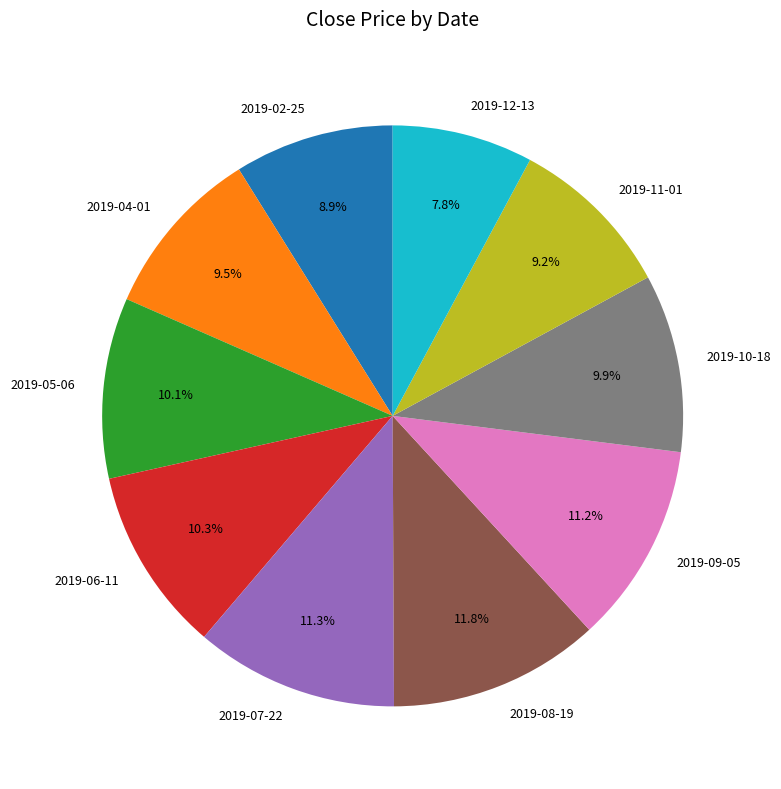

How many segments does this pie chart have?

10